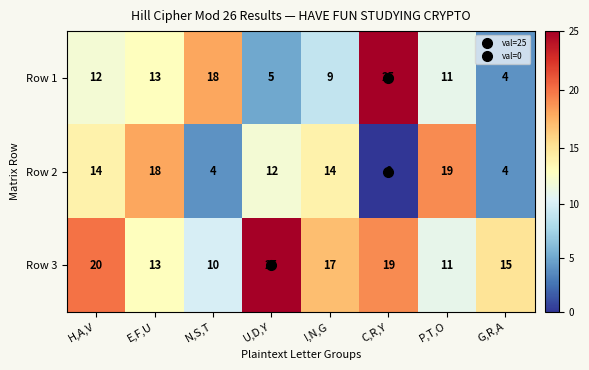

Rank the series by their average value, from lowest to highest.

Row 2, Row 1, Row 3